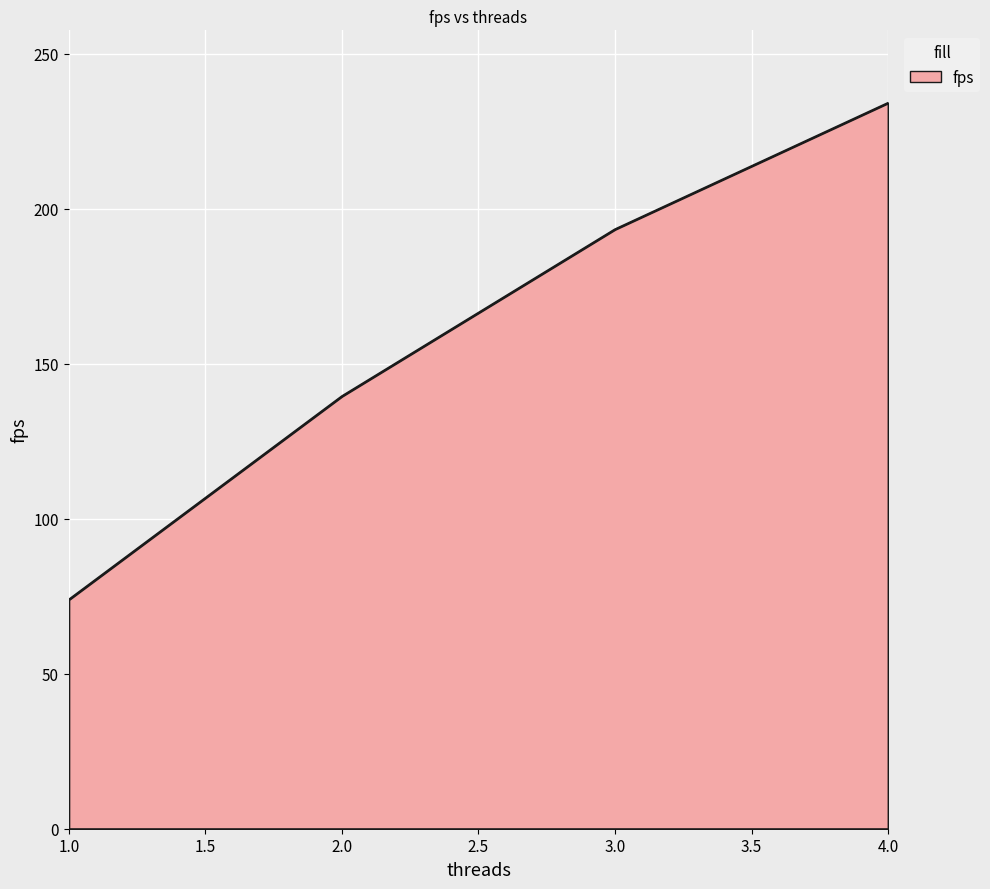

Reading left to right, what are all the values shown in this chart?

73.9	139.6	193.4	234.2